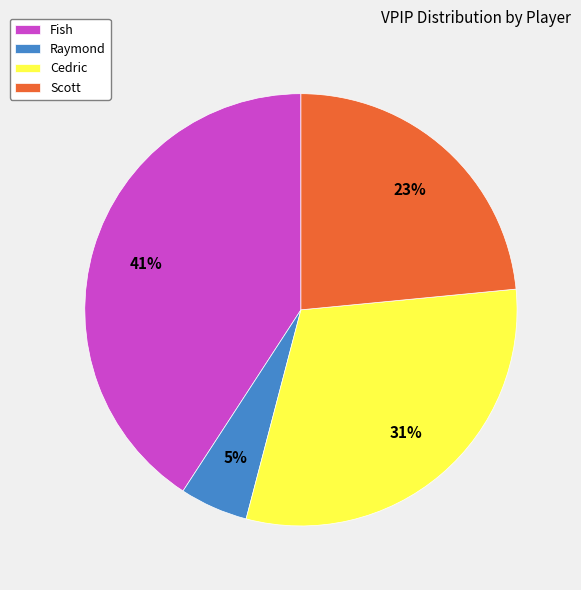

Do Cedric and Scott together represent more than half of the pie?

Yes